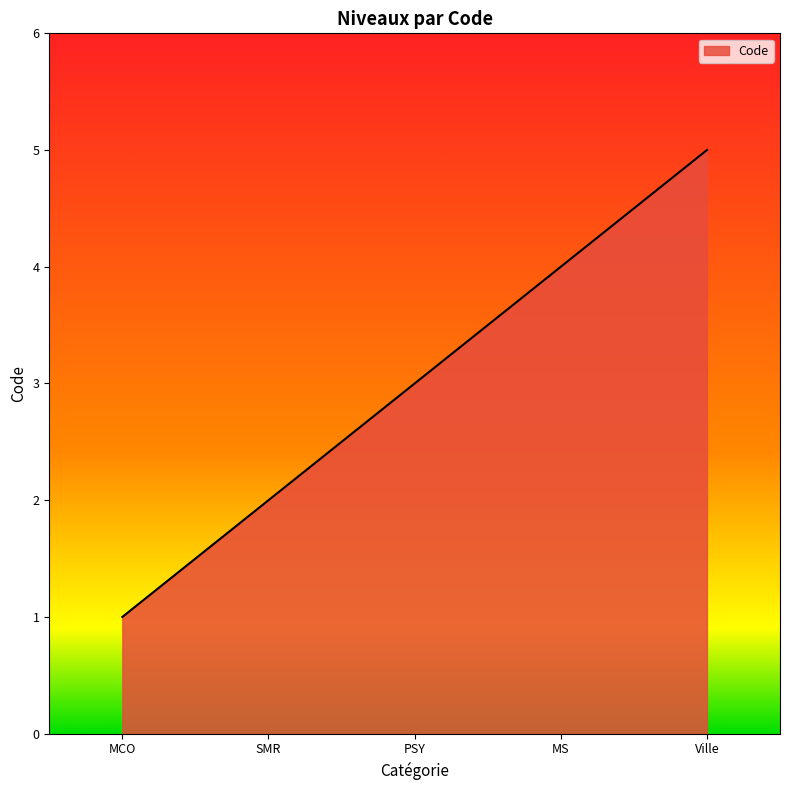

True or false: the data shows 2 at SMR.

True